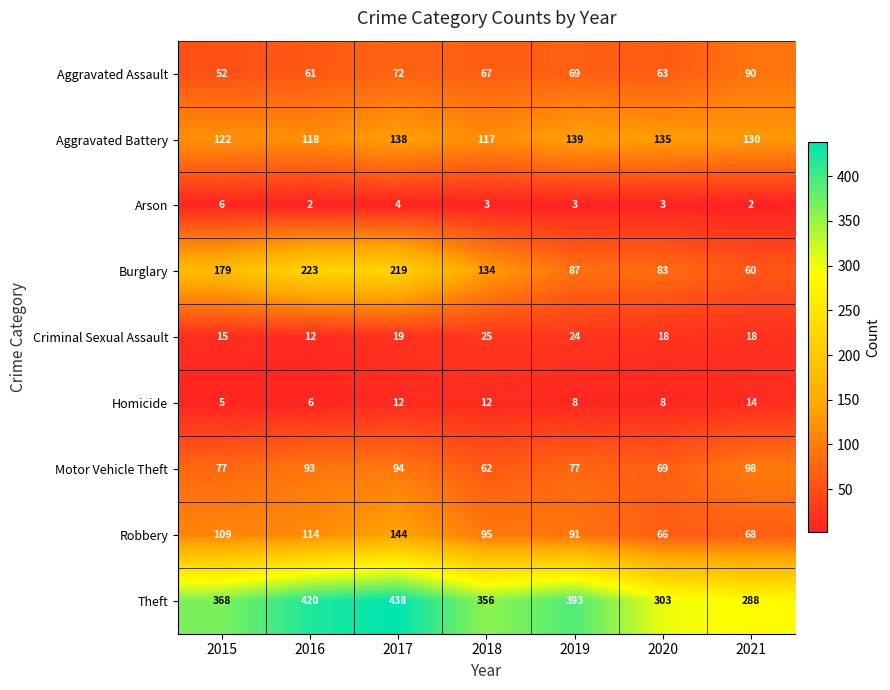

Read the Burglary value at 2021.

60